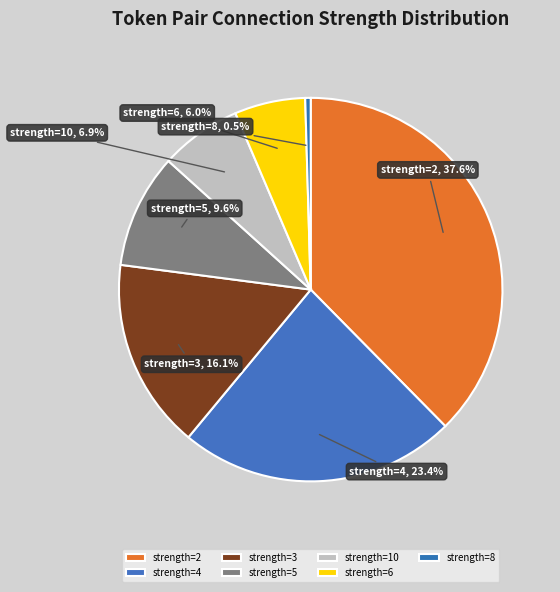

What is the ratio of the value at strength=3 to the value at strength=5?

1.7